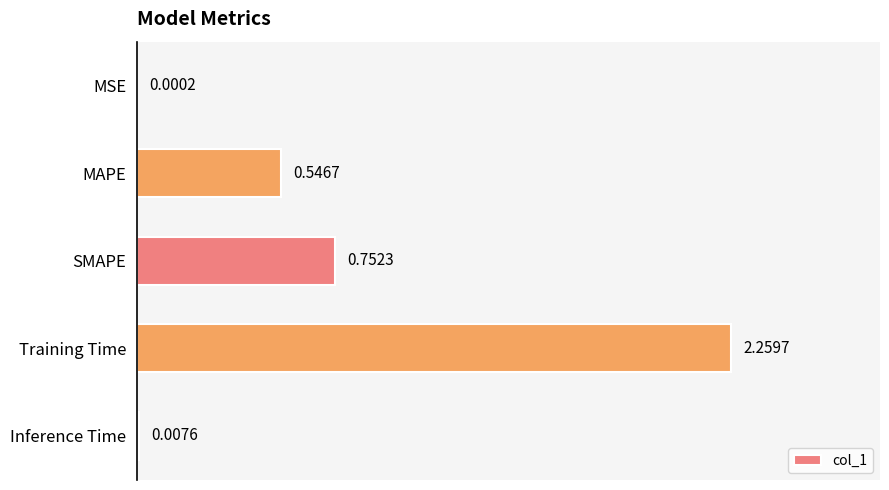

What is the sum of all values?

3.6